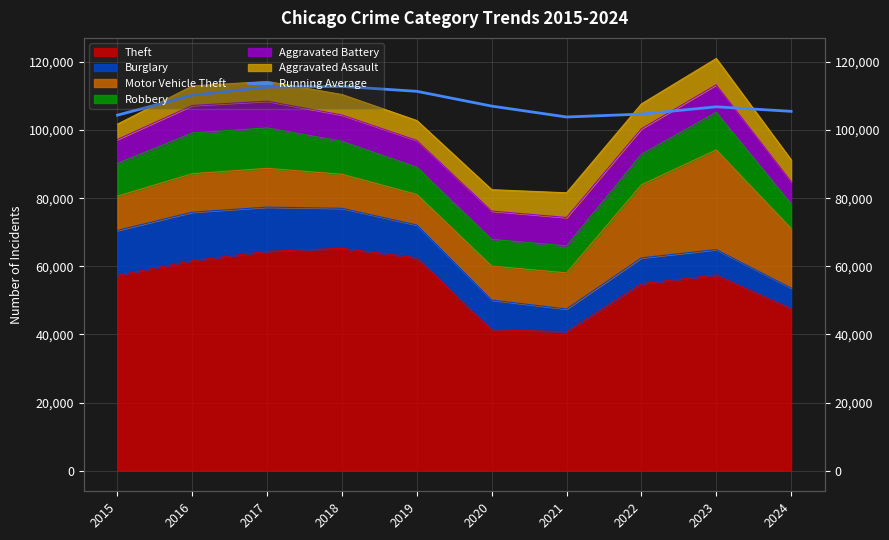

What is the sum of all values?

1079400.4